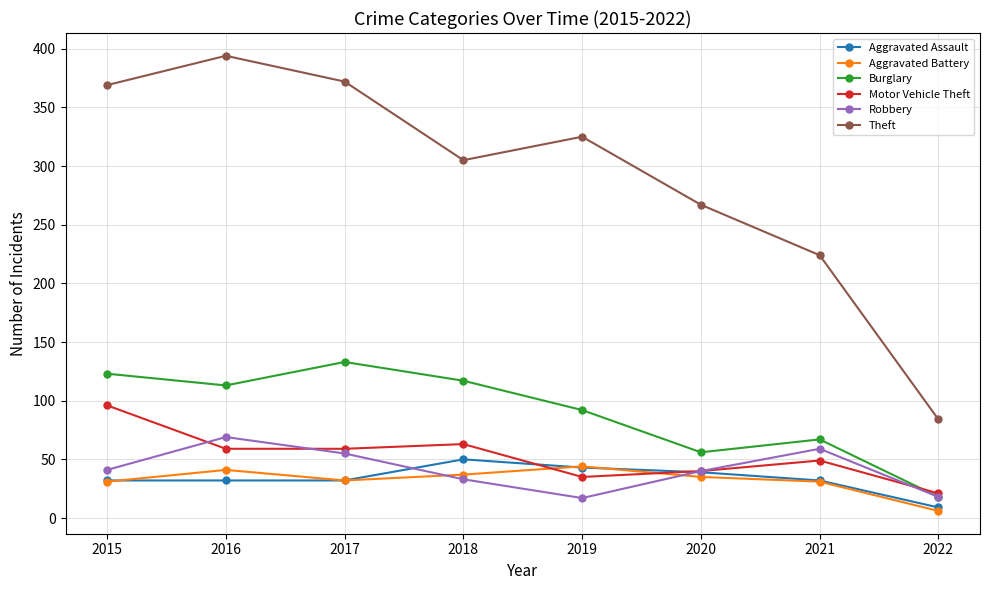

Which series changed the most between 2015 and 2020?

Theft